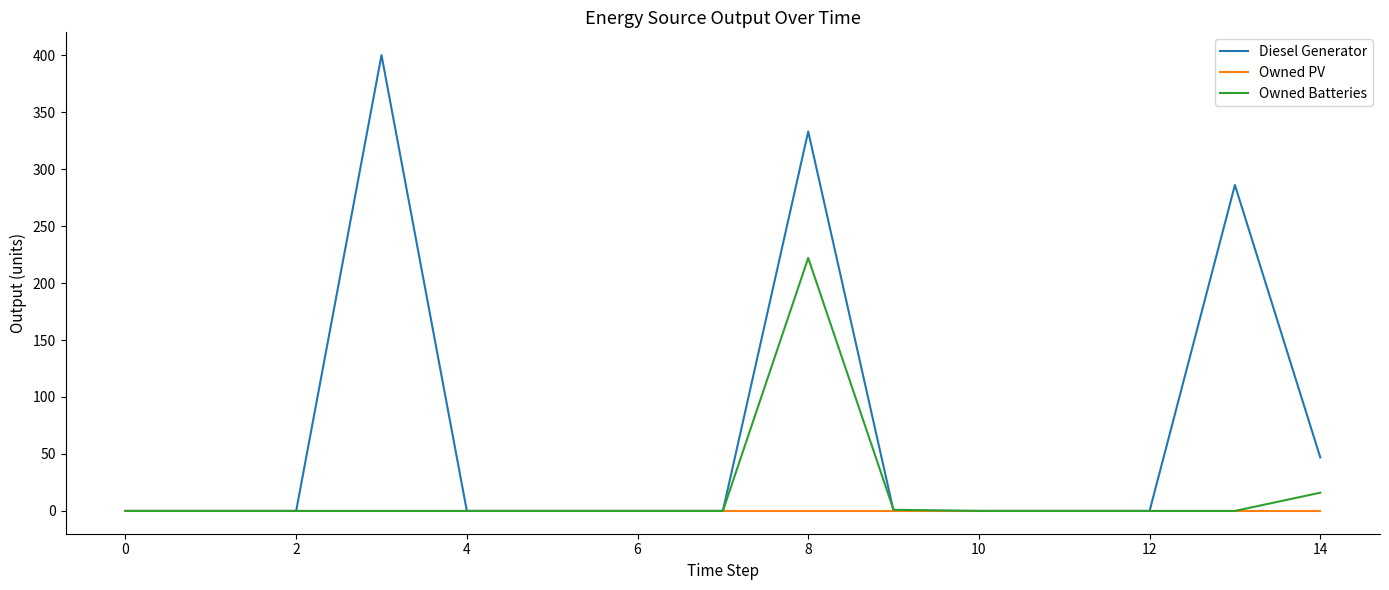

Count the number of data series in this chart.

3